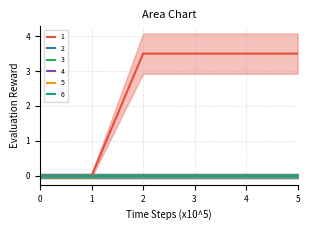

True or false: 2 and 4 cross at least once.

False